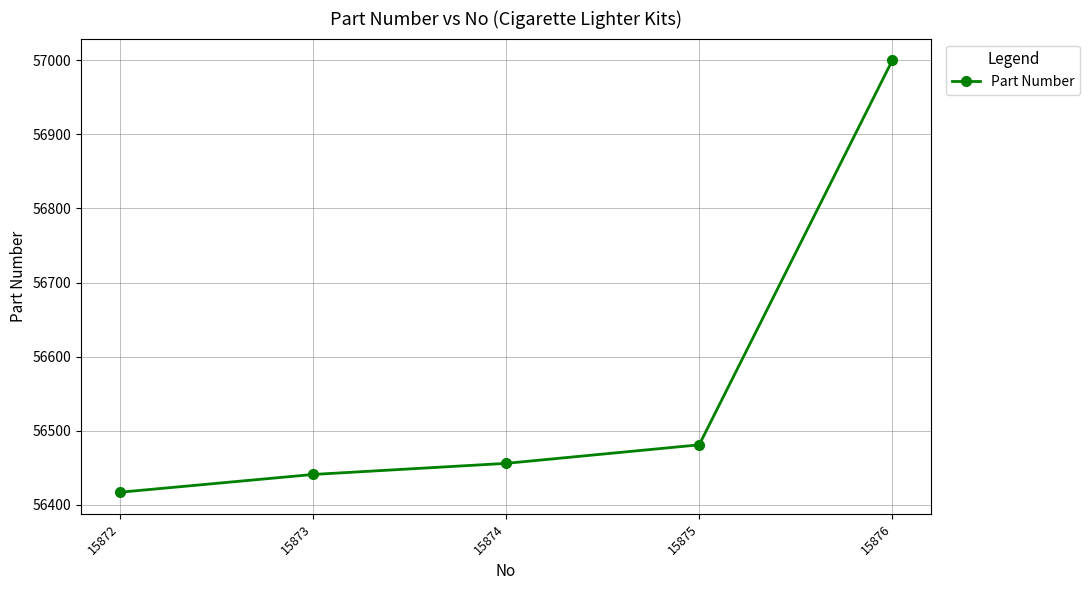

Rank the categories by value from highest to lowest.

15876, 15875, 15874, 15873, 15872